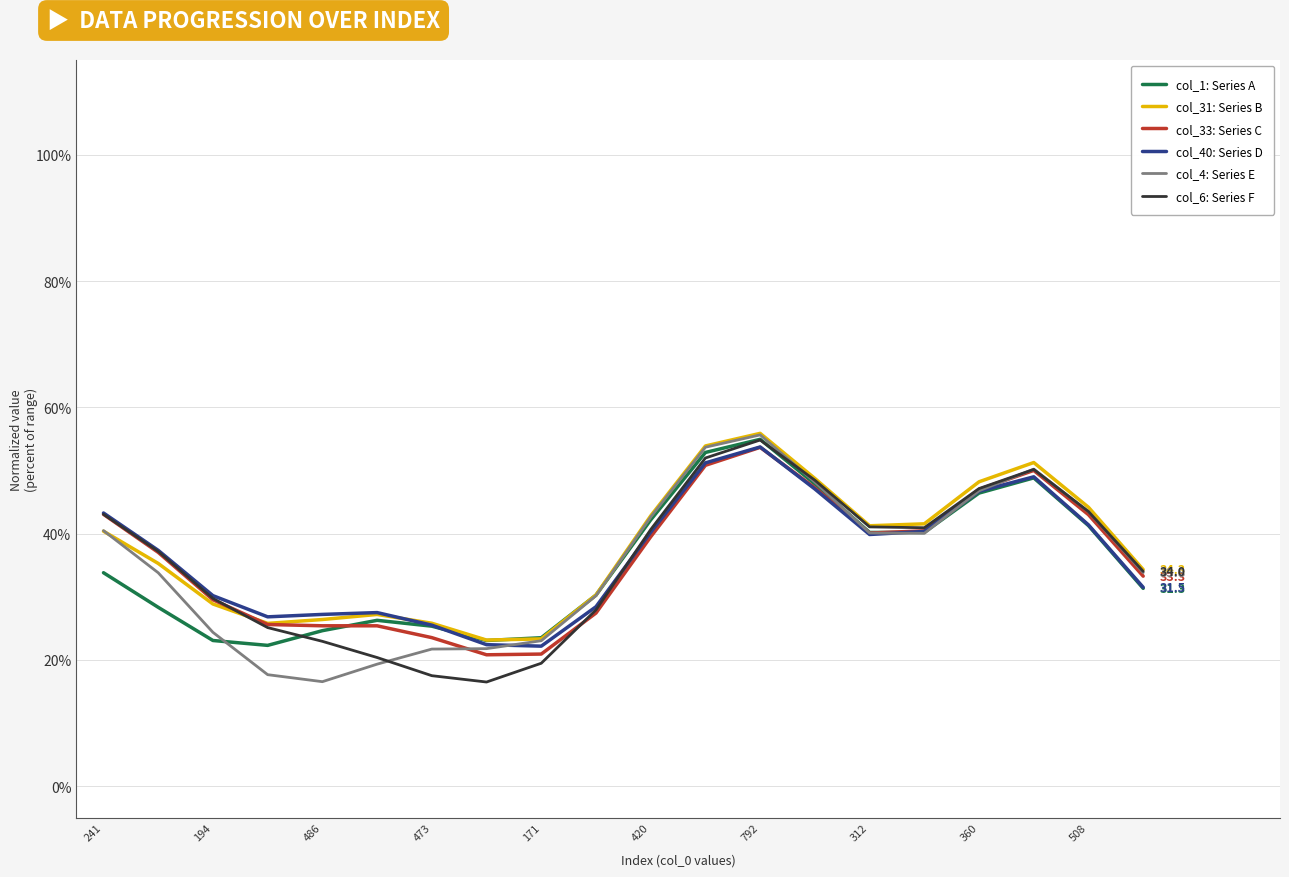

What is the maximum value for col_33: Series C?

53.7